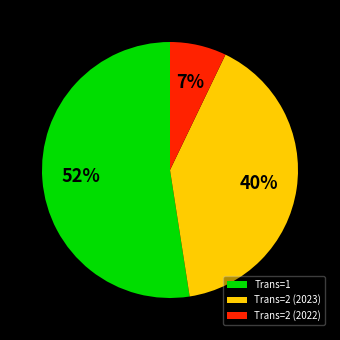

Which slice is the largest?

Trans=1